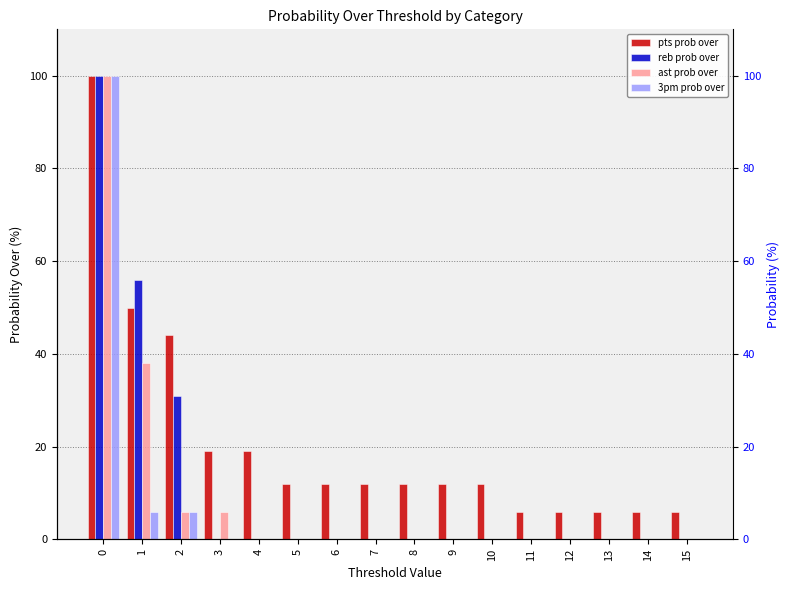

Rank the categories by pts prob over value from highest to lowest.

0, 1, 2, 3, 4, 5, 6, 7, 8, 9, 10, 11, 12, 13, 14, 15